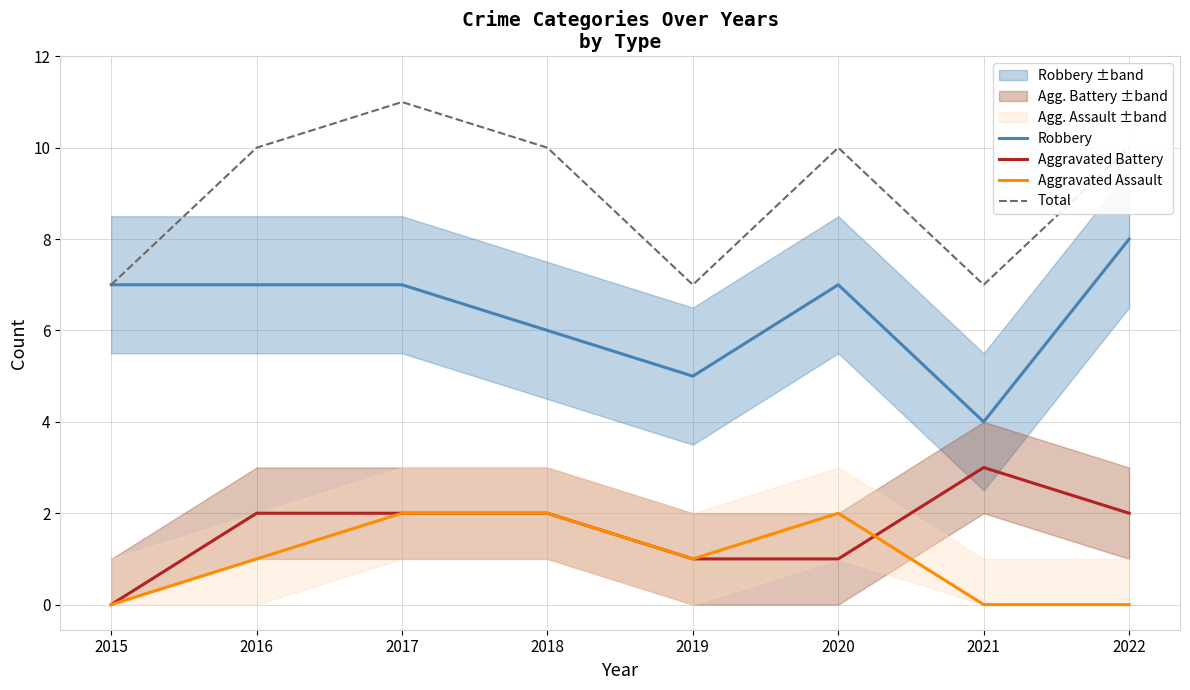

True or false: Total has more than 0 points higher than both neighbors.

True